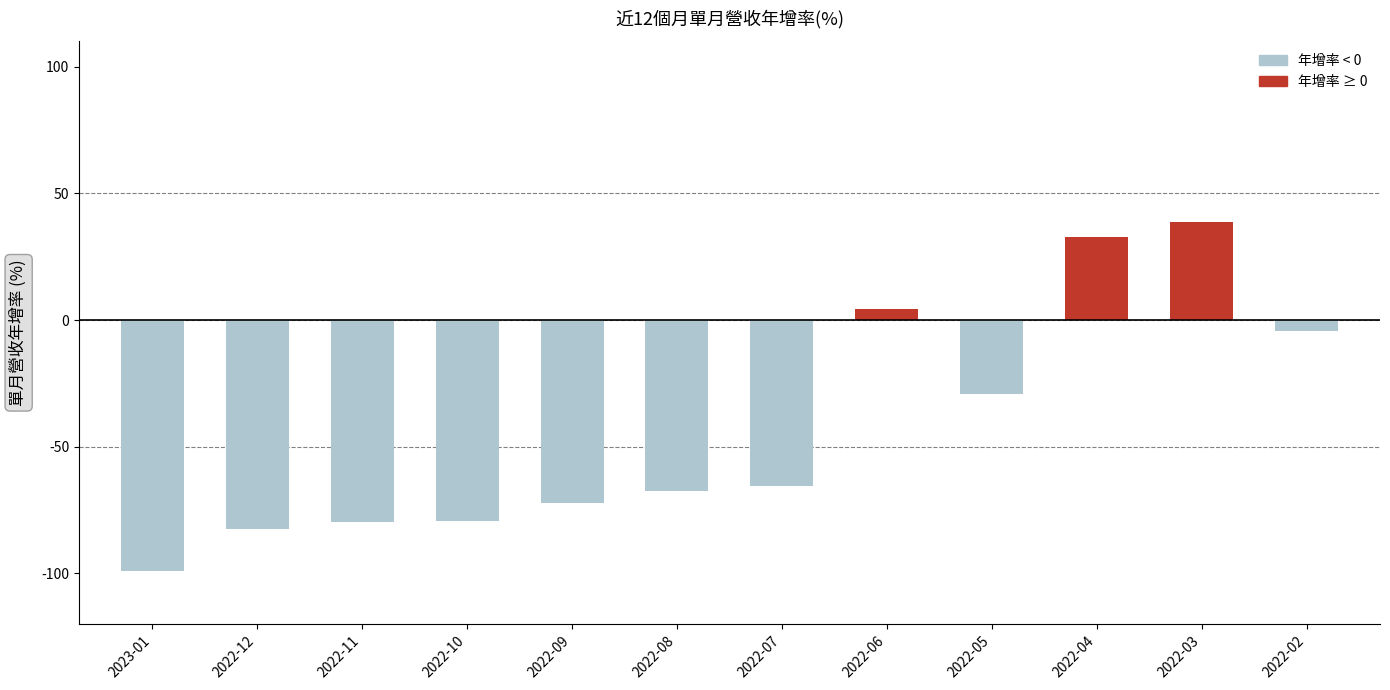

True or false: the data shows -29.0 at 2022-05.

True